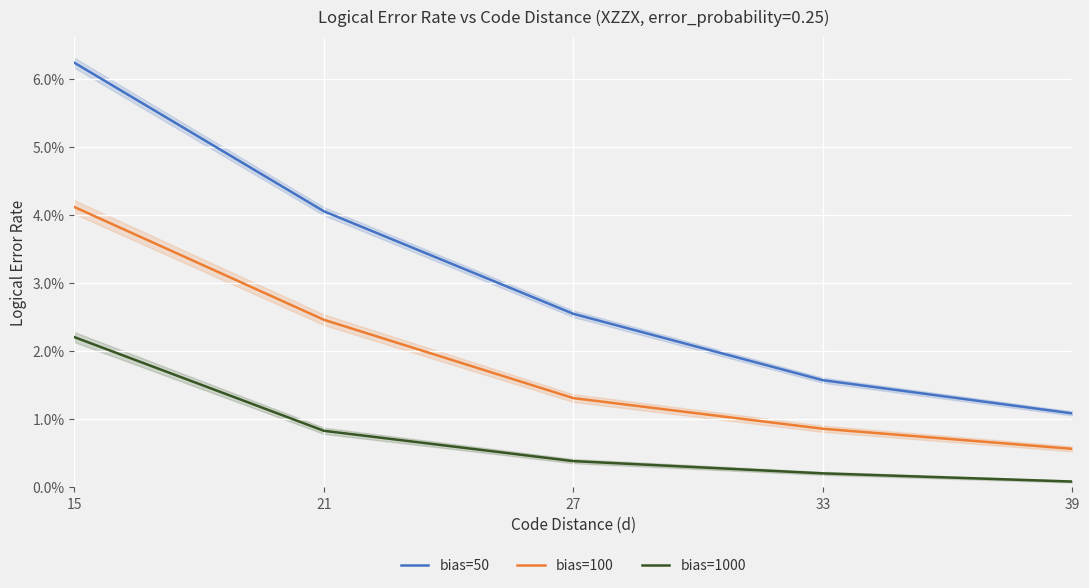

Reading left to right, what are all the values shown in this chart?

bias=50: 15=0.1	21=0.0	27=0.0	33=0.0	39=0.0
bias=100: 15=0.0	21=0.0	27=0.0	33=0.0	39=0.0
bias=1000: 15=0.0	21=0.0	27=0.0	33=0.0	39=0.0